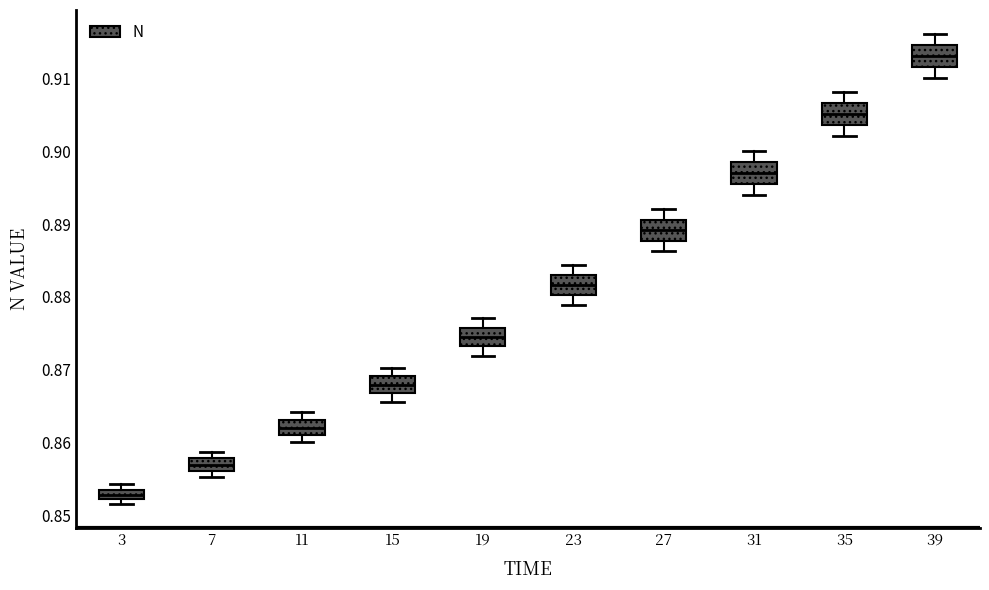

Where does the median line of the box at x = 31 sit on the y-axis? The values are not printed on the chart, so give them approximately, as read against the axis.

0.897